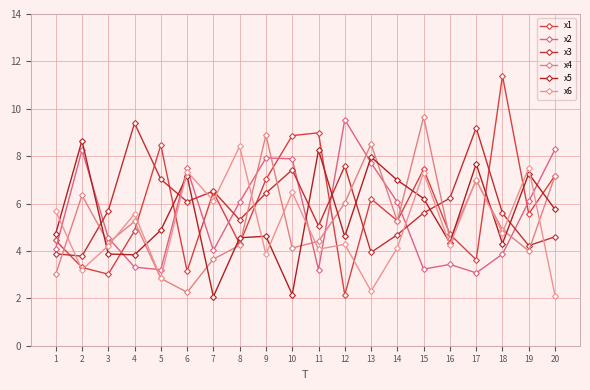

True or false: x5 and x3 intersect in this chart.

True